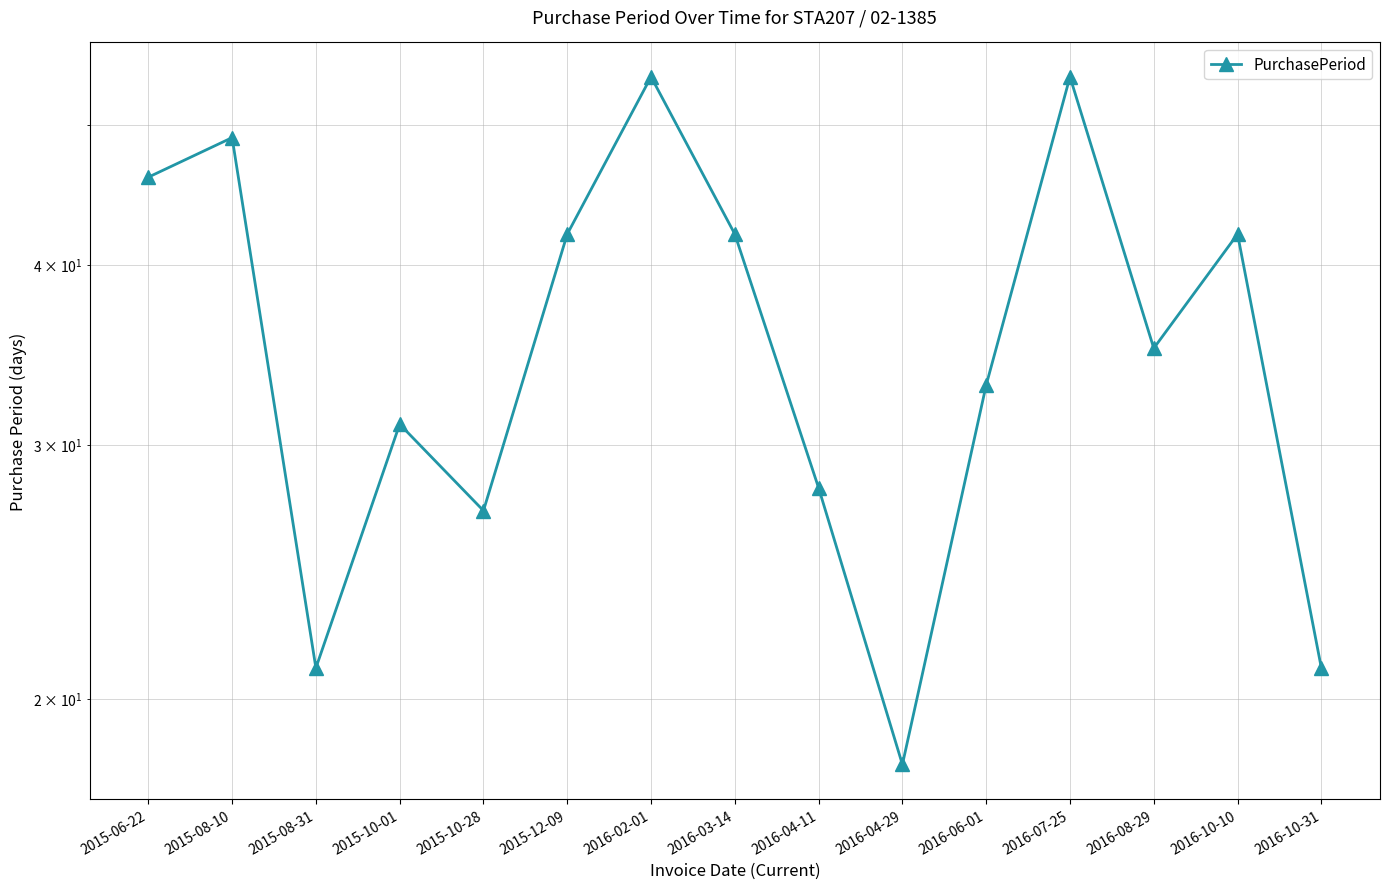

Reading left to right, extract all data points from this chart.

2015-06-22=46	2015-08-10=49	2015-08-31=21	2015-10-01=31	2015-10-28=27	2015-12-09=42	2016-02-01=54	2016-03-14=42	2016-04-11=28	2016-04-29=18	2016-06-01=33	2016-07-25=54	2016-08-29=35	2016-10-10=42	2016-10-31=21